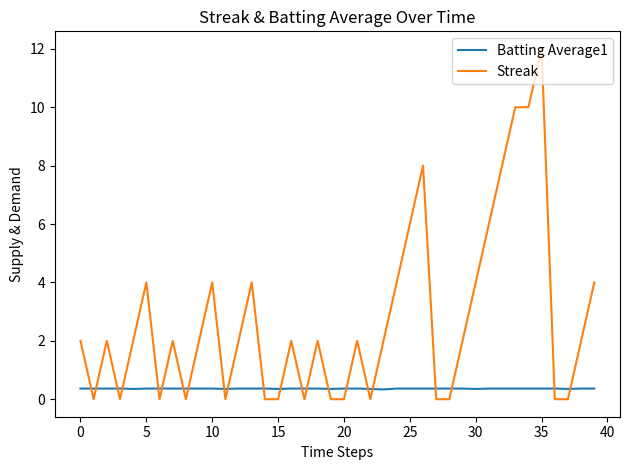

List the series in order of their overall mean, lowest first.

Batting Average1, Streak